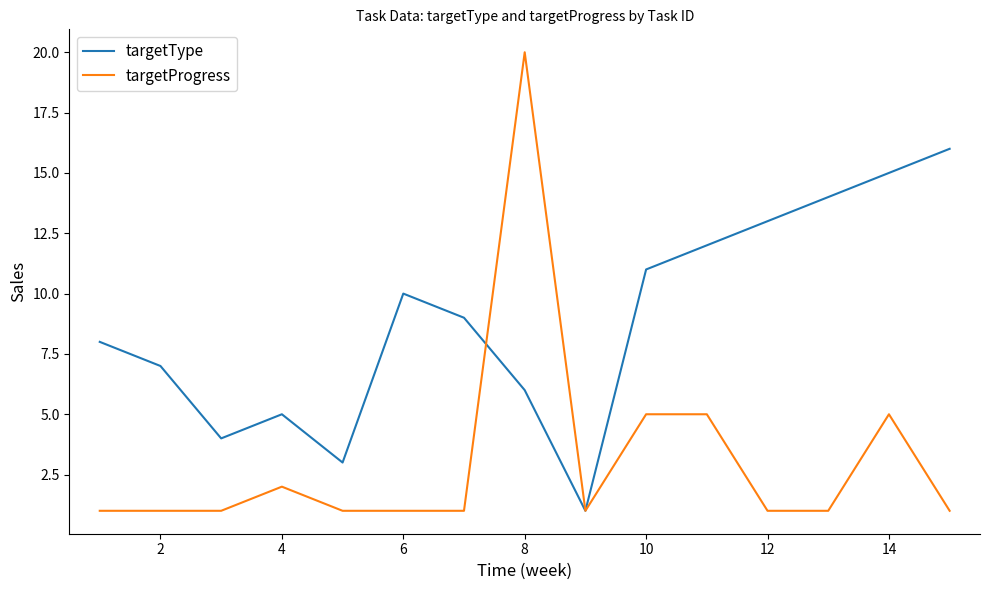

How many interior local valleys does the targetType series have?

3